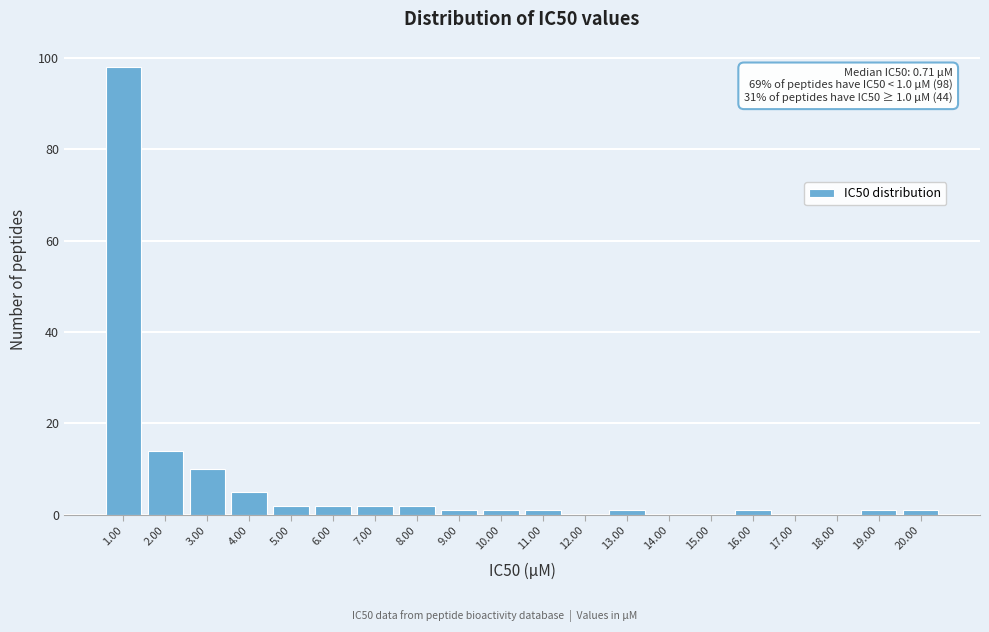

Reading left to right, list all the values displayed in this chart.

1.00=98	2.00=14	3.00=10	4.00=5	5.00=2	6.00=2	7.00=2	8.00=2	9.00=1	10.00=1	11.00=1	12.00=0	13.00=1	14.00=0	15.00=0	16.00=1	17.00=0	18.00=0	19.00=1	20.00=1